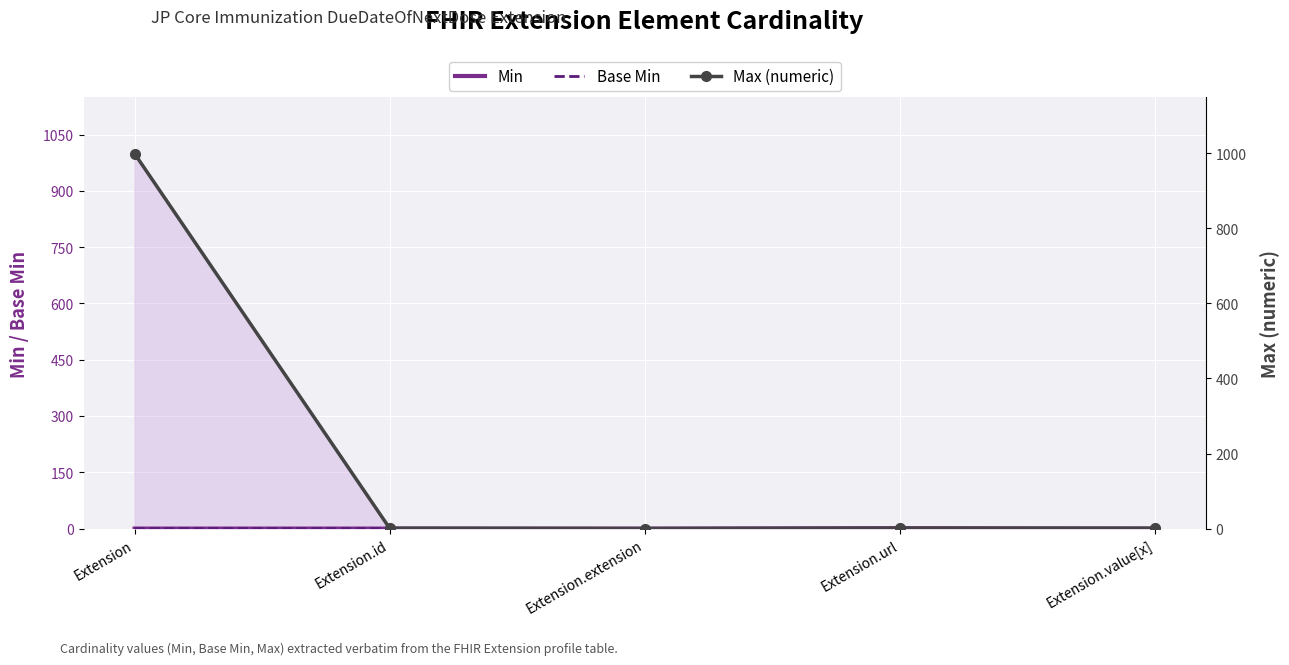

What is the difference between the Min values at Extension.url and Extension.extension?

1